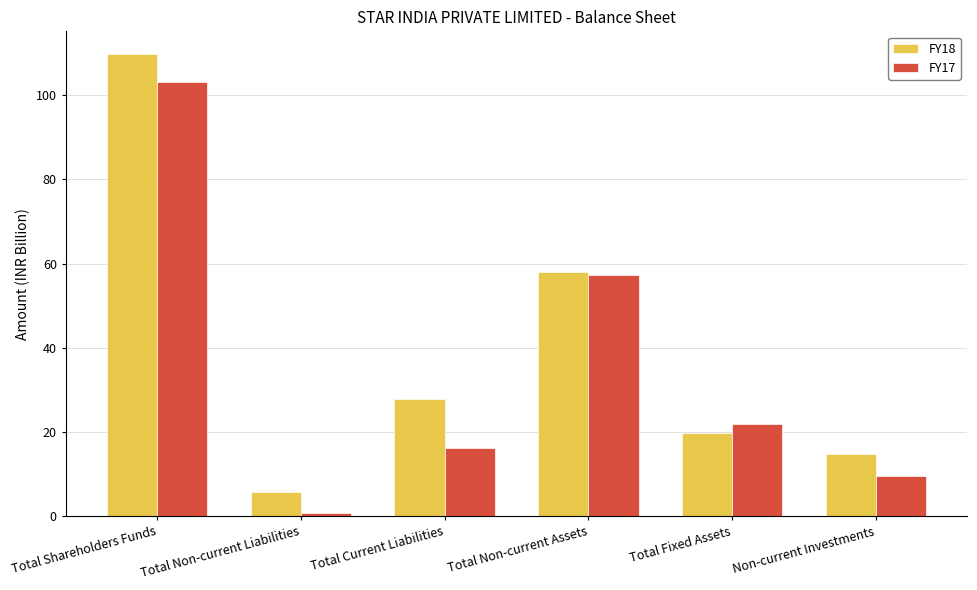

Which category has the lowest value in the FY18 series?

Total Non-current Liabilities